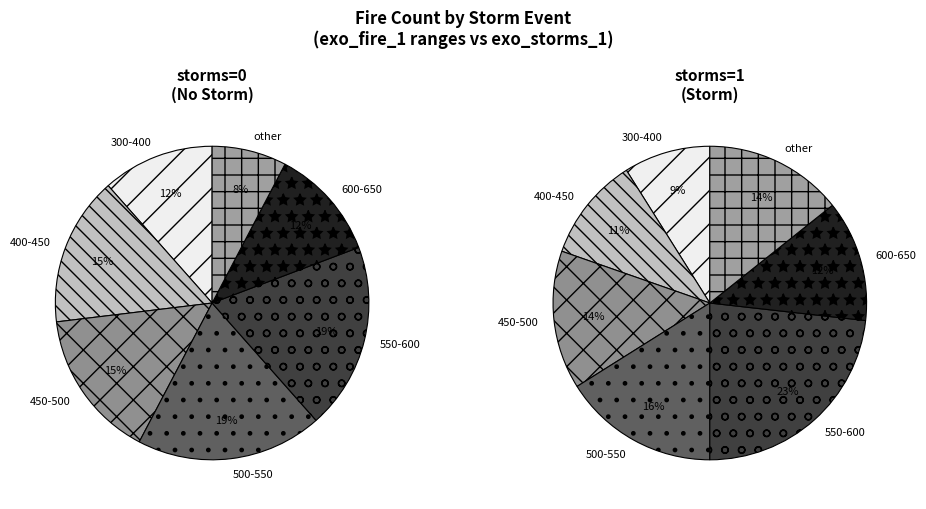

How much of the chart is everything except storms=0?

73.5%